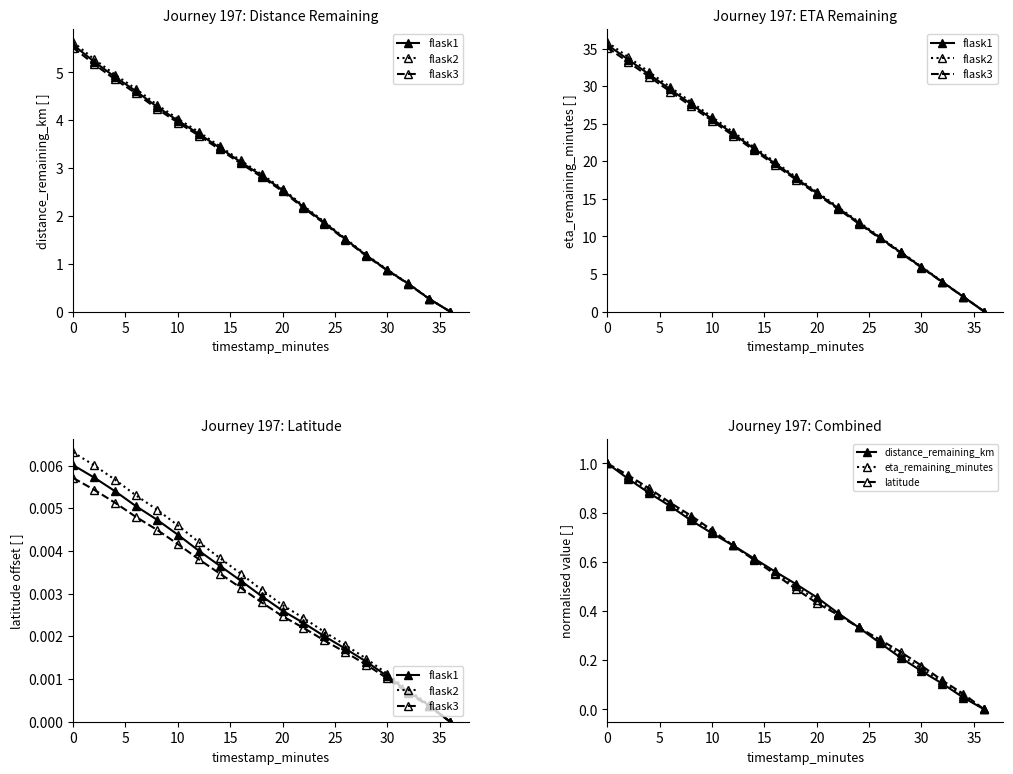

True or false: eta_remaining_minutes has more than 2 points higher than both neighbors.

False